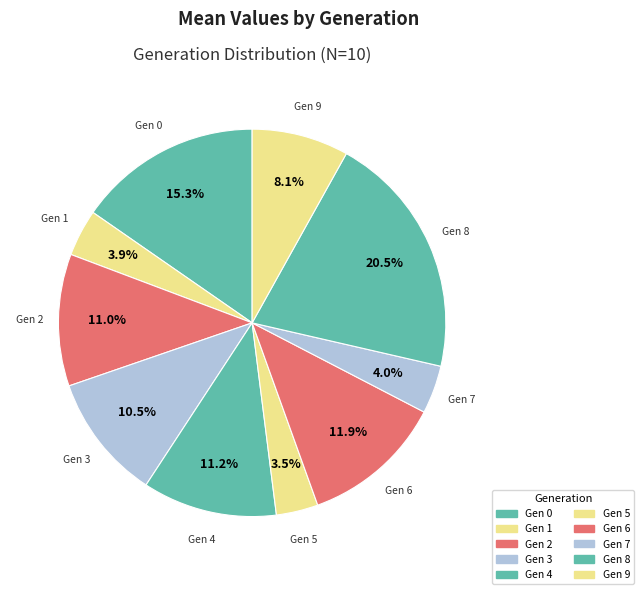

Which category has the biggest portion of the pie?

Gen 8